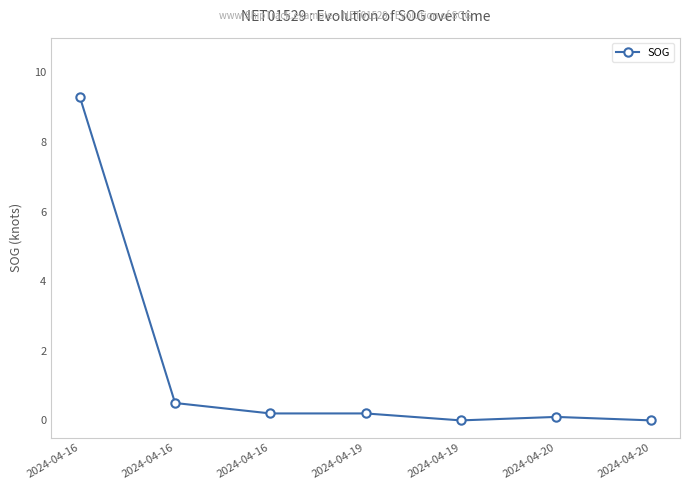

At which category does the data reach its first local peak?

2024-04-20